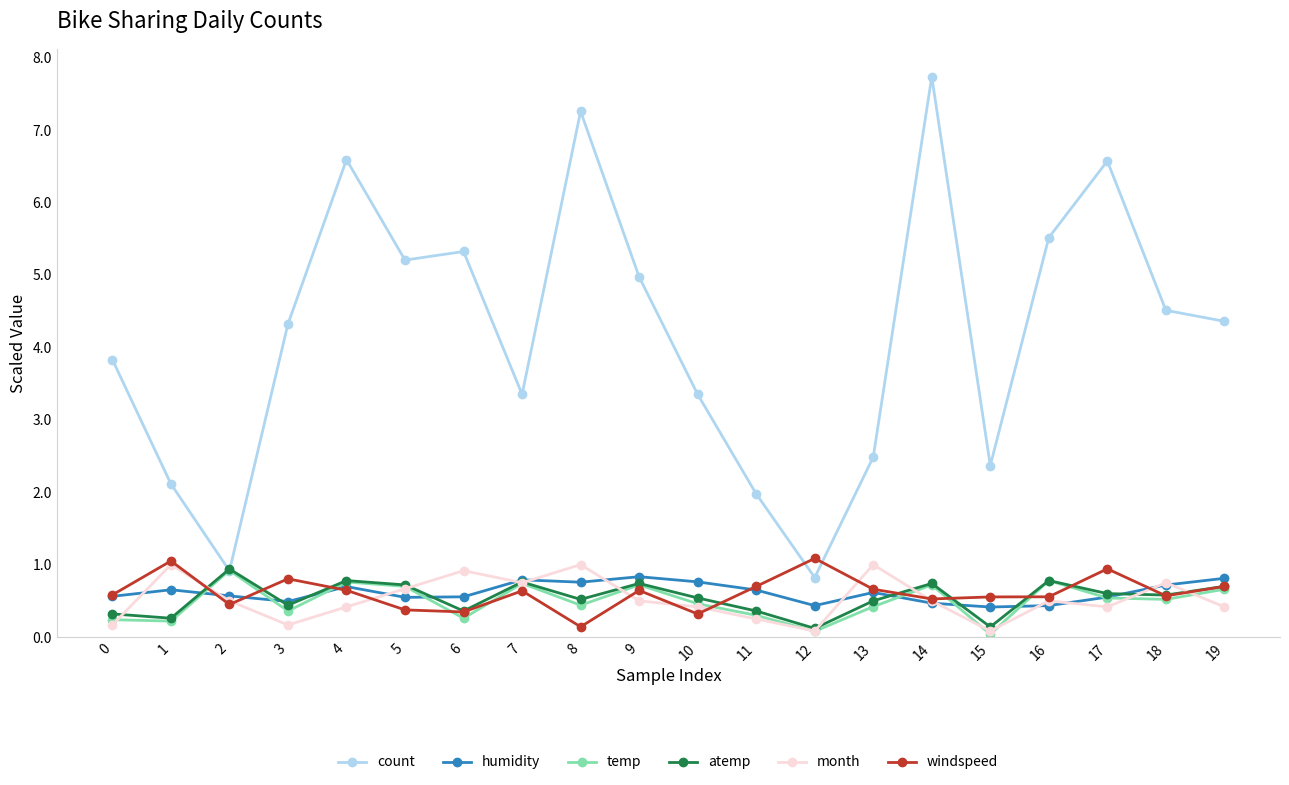

What are all the series names shown in the legend?

count, humidity, temp, atemp, month, windspeed